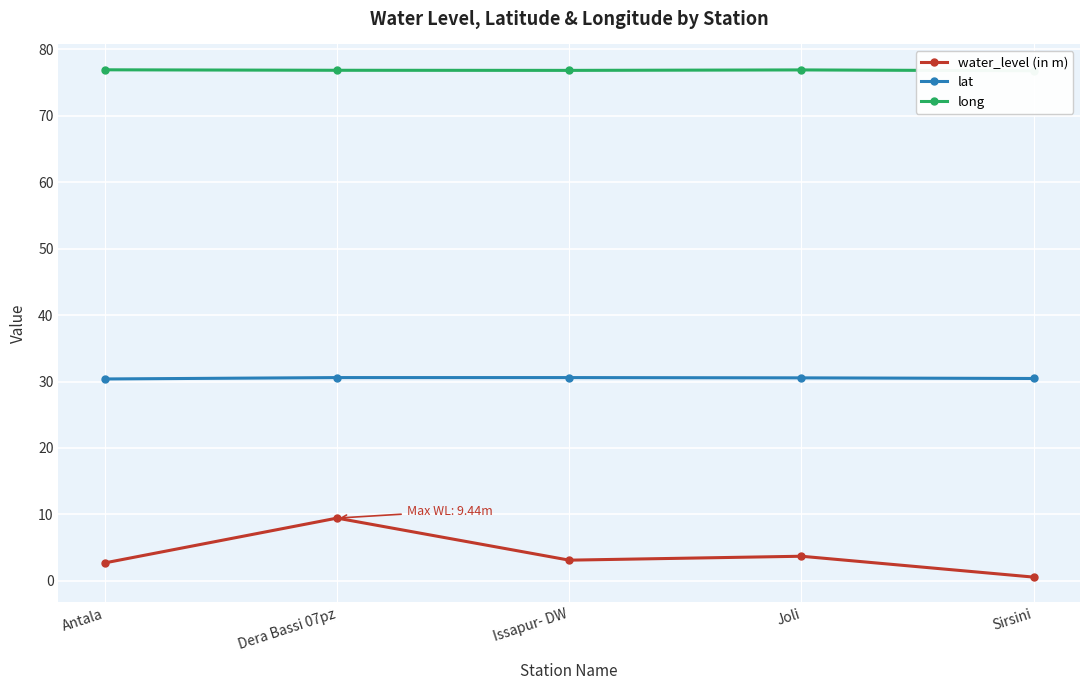

What is the label of the 5th point from the left?

Sirsini